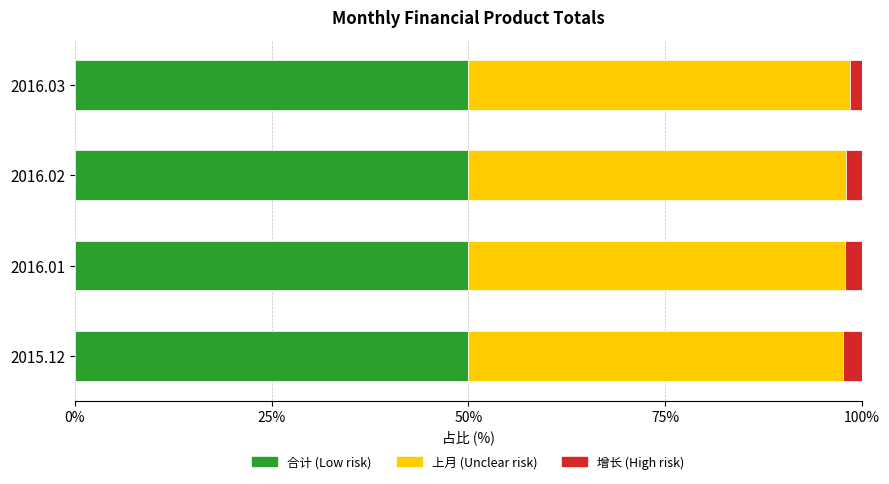

What is the total value across all series at 2016.01?

100.0